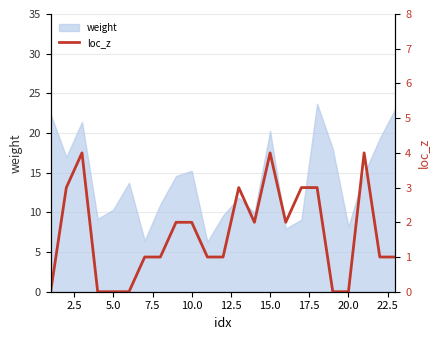

Count the values in the range 0 to 3.

20